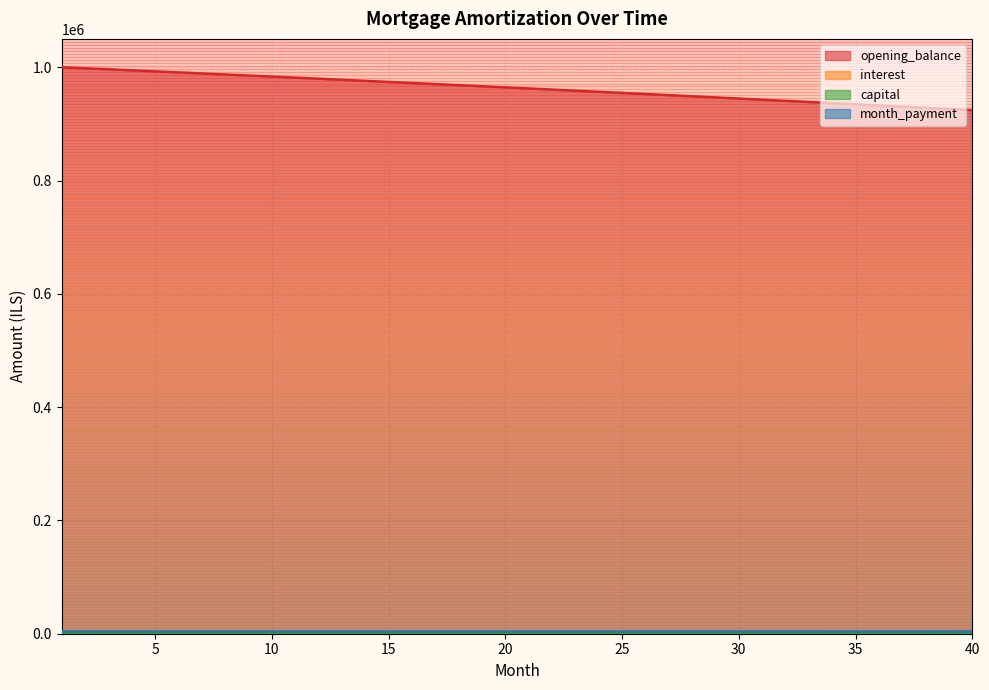

At how many categories does at least one series exceed 79485?

40